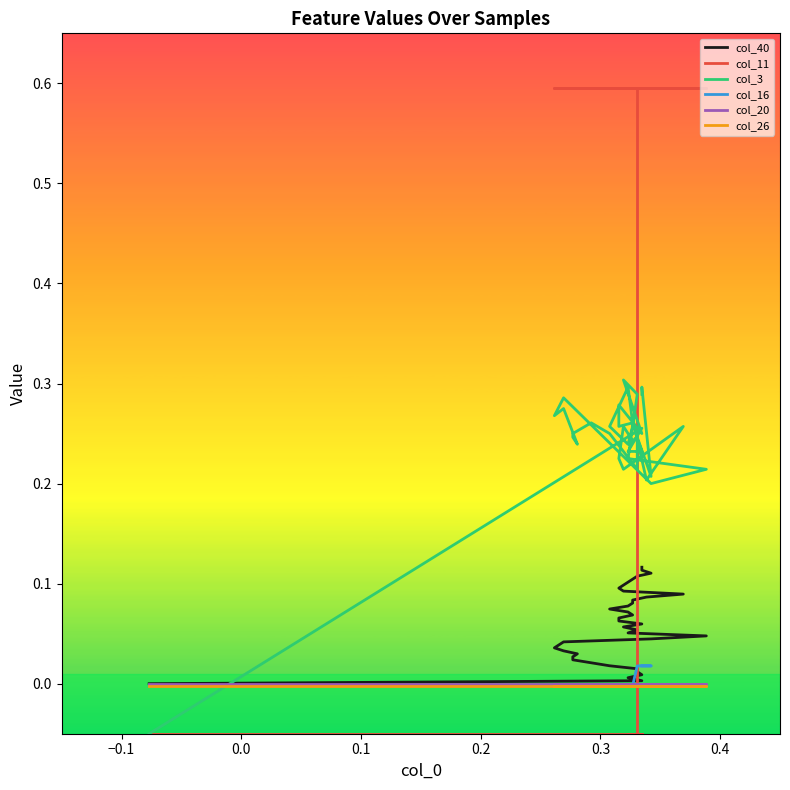

Is the value of col_16 at 0.3 greater than the value of col_11 at 13?

No